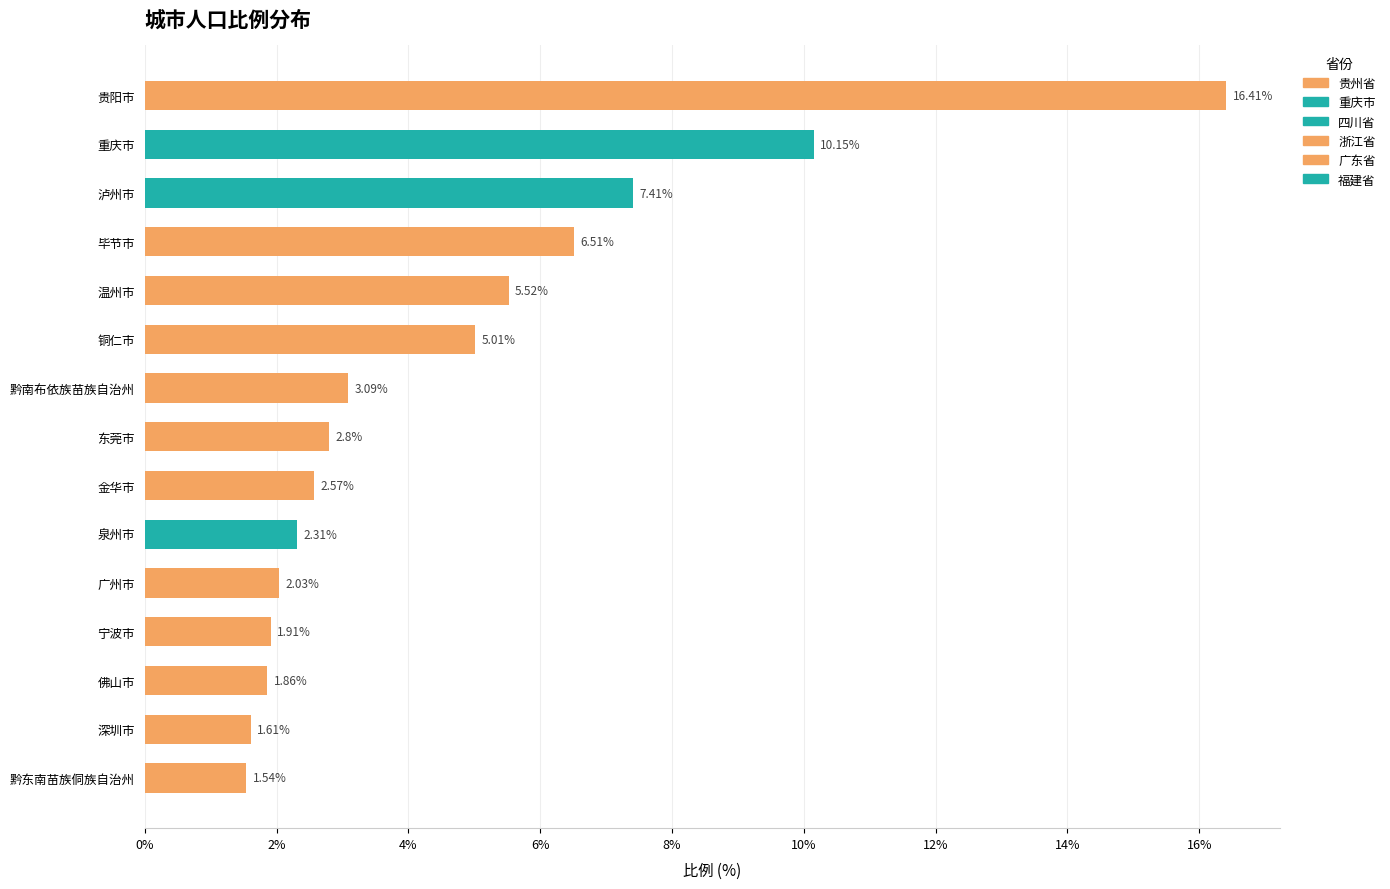

Count the number of values greater than 2.

11